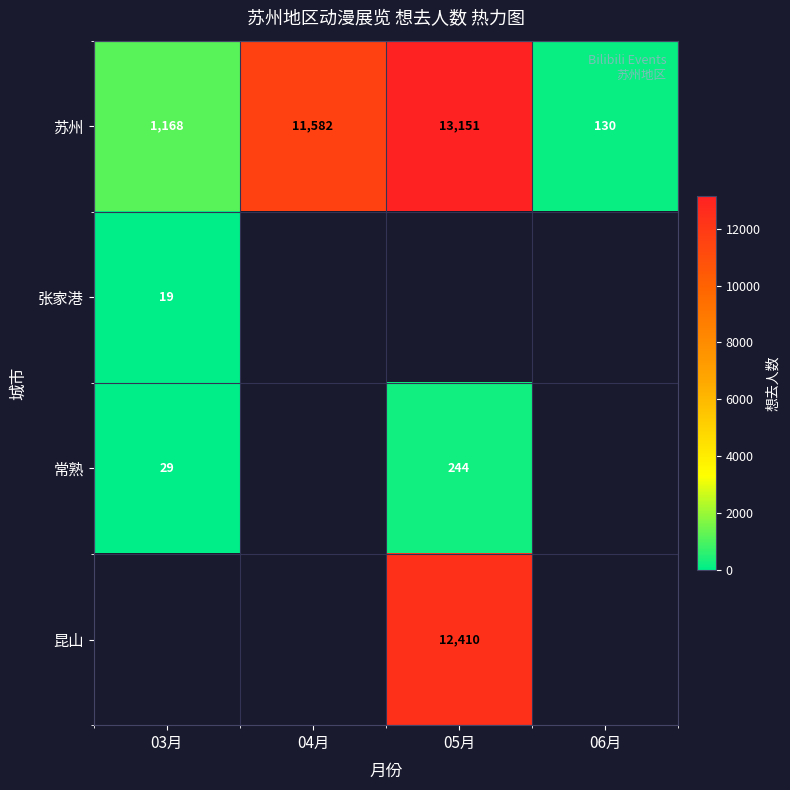

What is the greatest value displayed?

13151.0